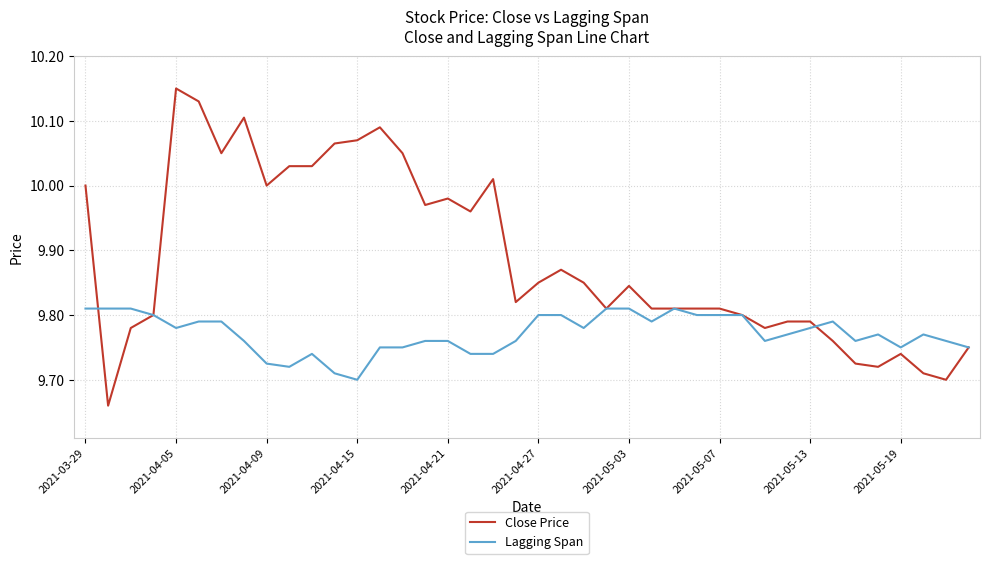

List the series in order of their peak value, lowest first.

Lagging Span, Close Price